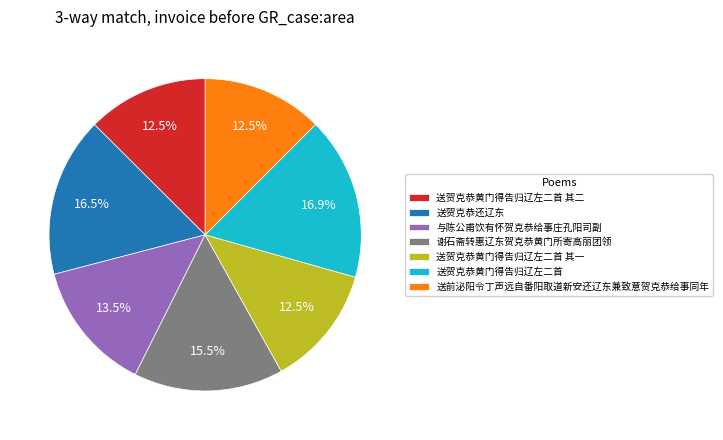

The 谢石斋转惠辽东贺克恭黄门所寄高丽团领 slice represents 29% of the pie. True or false?

False